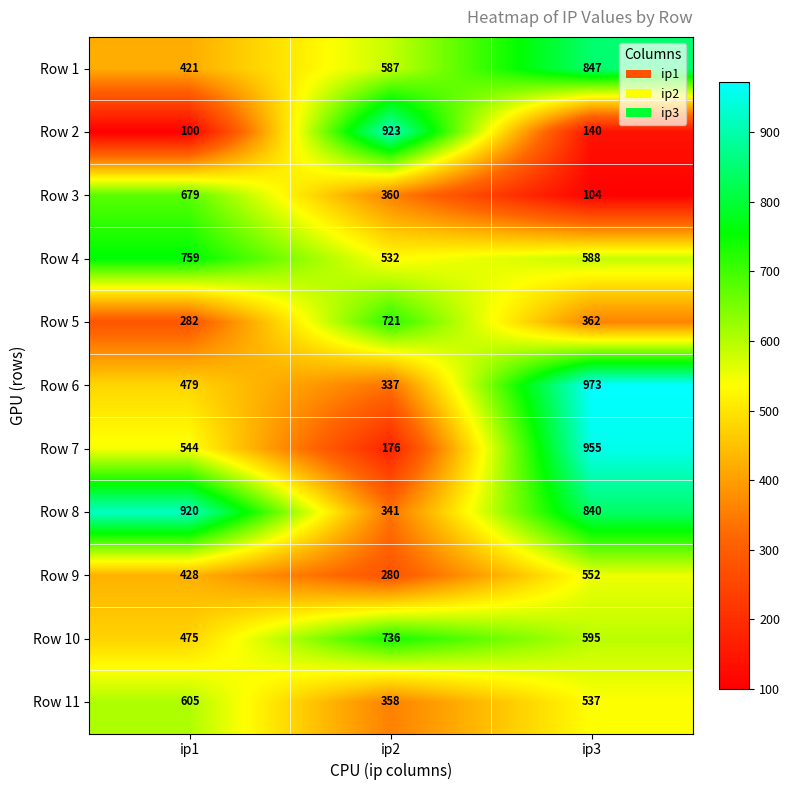

At which category is the sum across all series the highest?

ip3